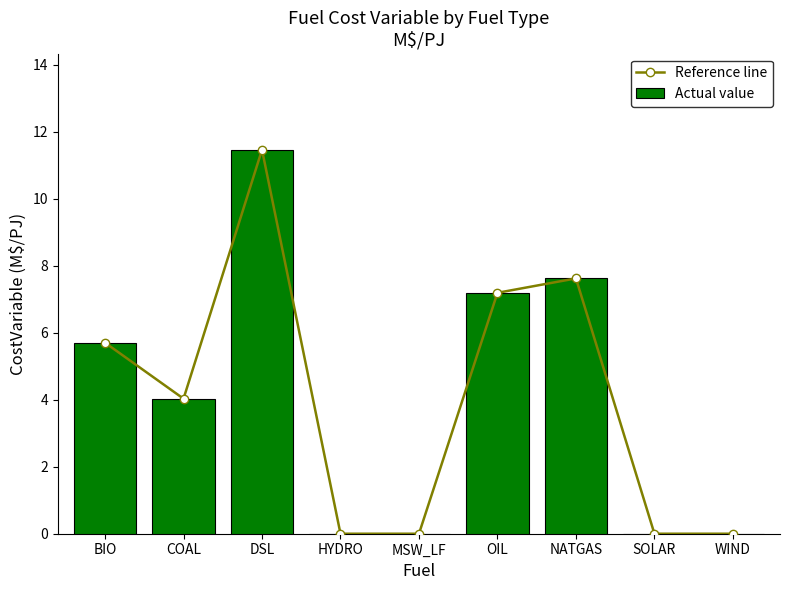

How many values in the Actual value series exceed 4?

5